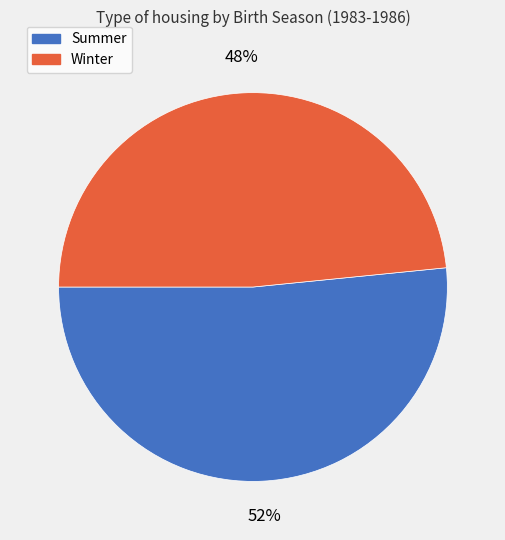

Do Winter and Summer together represent more than half of the pie?

Yes